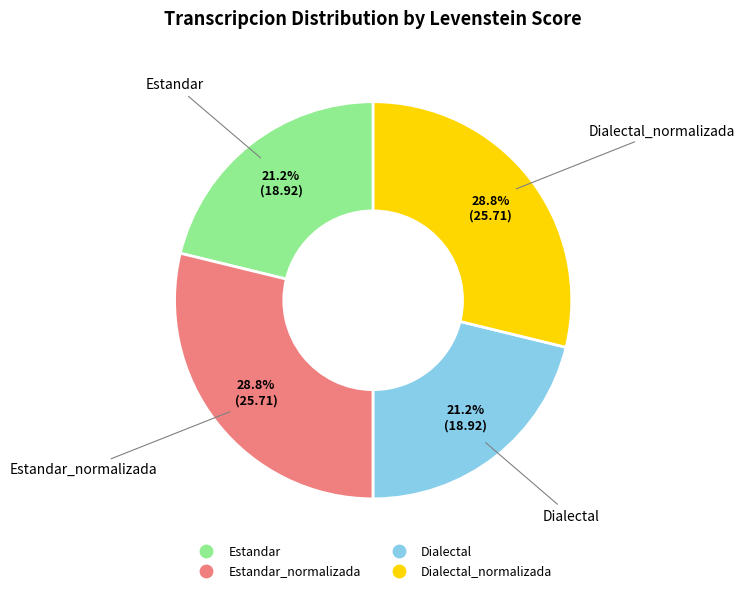

Is there a majority slice in this chart?

No